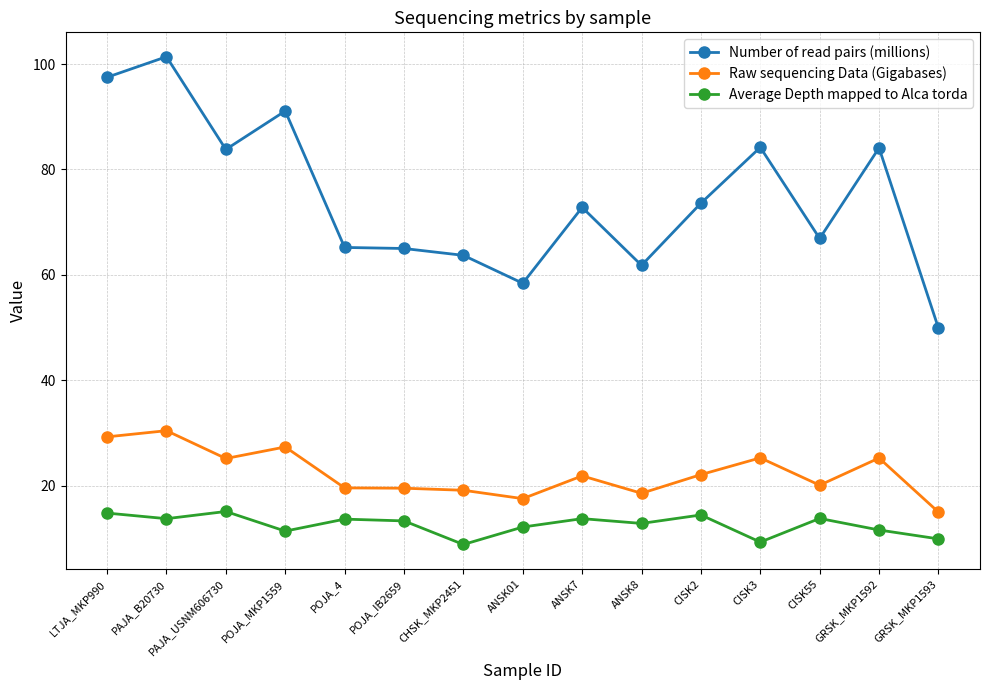

What is the average value of the Average Depth mapped to Alca torda series?

12.6